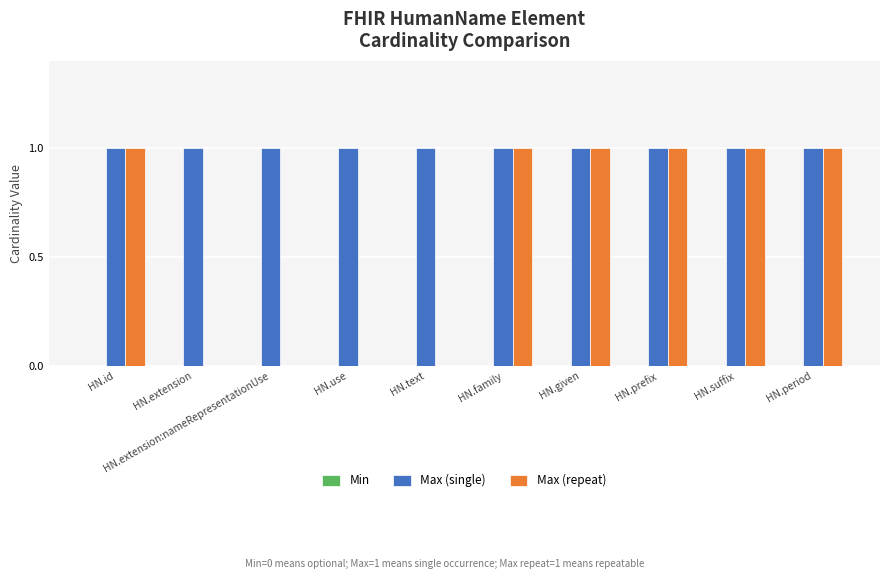

What is the sum of all Max (single) values?

10